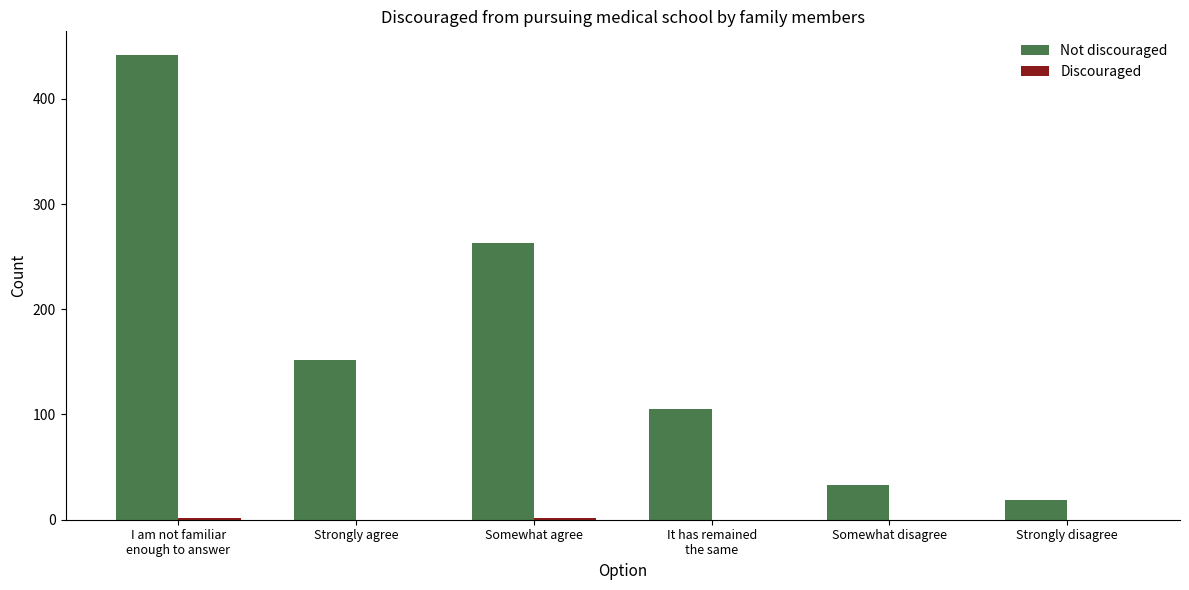

What is the greatest value displayed?

442